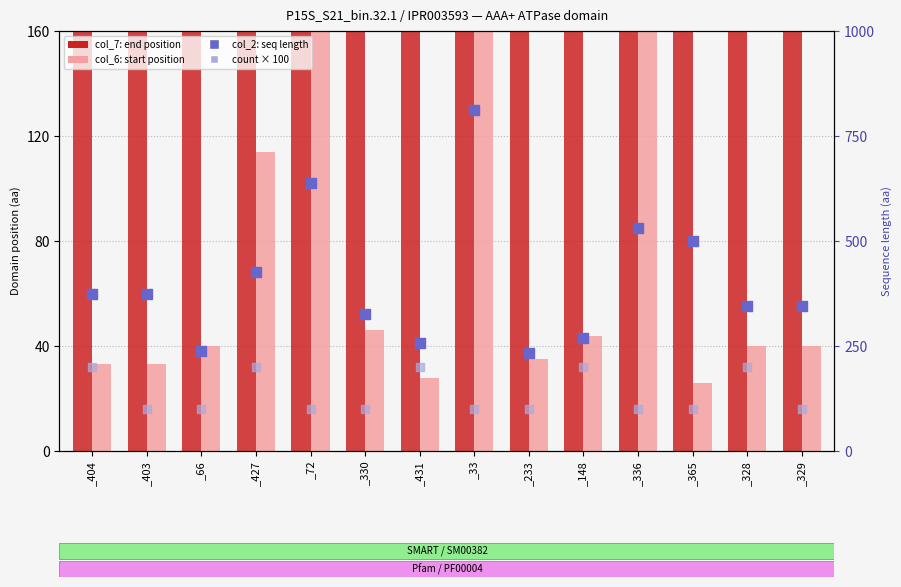

Which series has the widest spread of Y values?

col_2 (seq length)